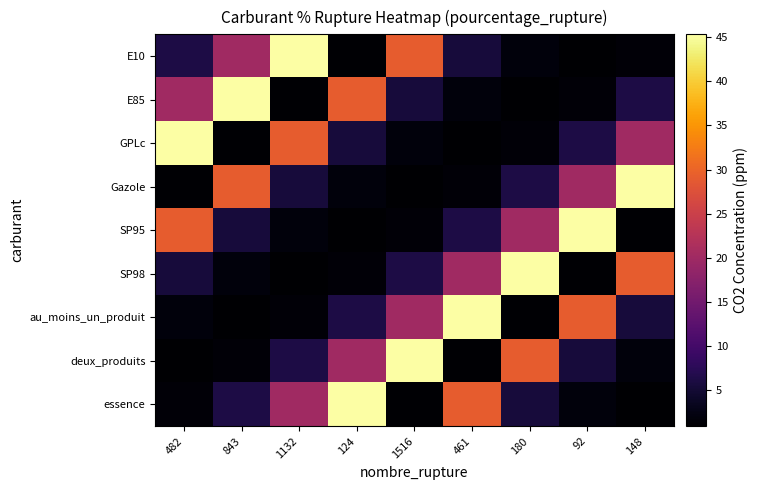

At 180, list the series in order from largest to smallest.

SP98, deux_produits, SP95, Gazole, essence, E10, GPLc, au_moins_un_produit, E85